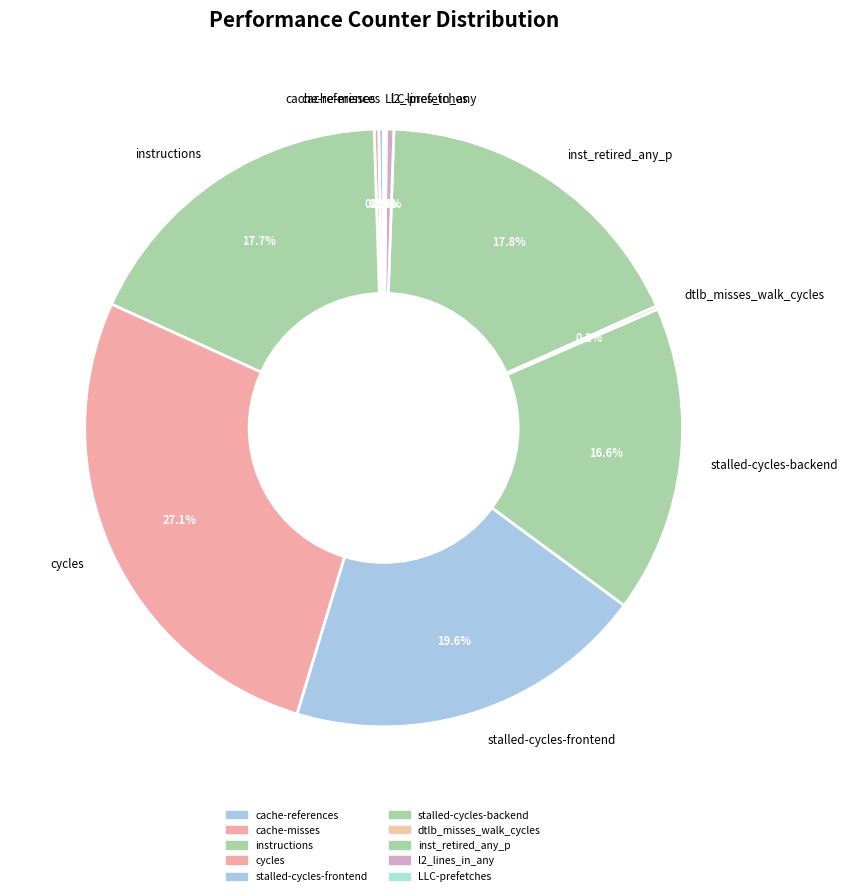

What is the largest slice in the pie chart?

cycles